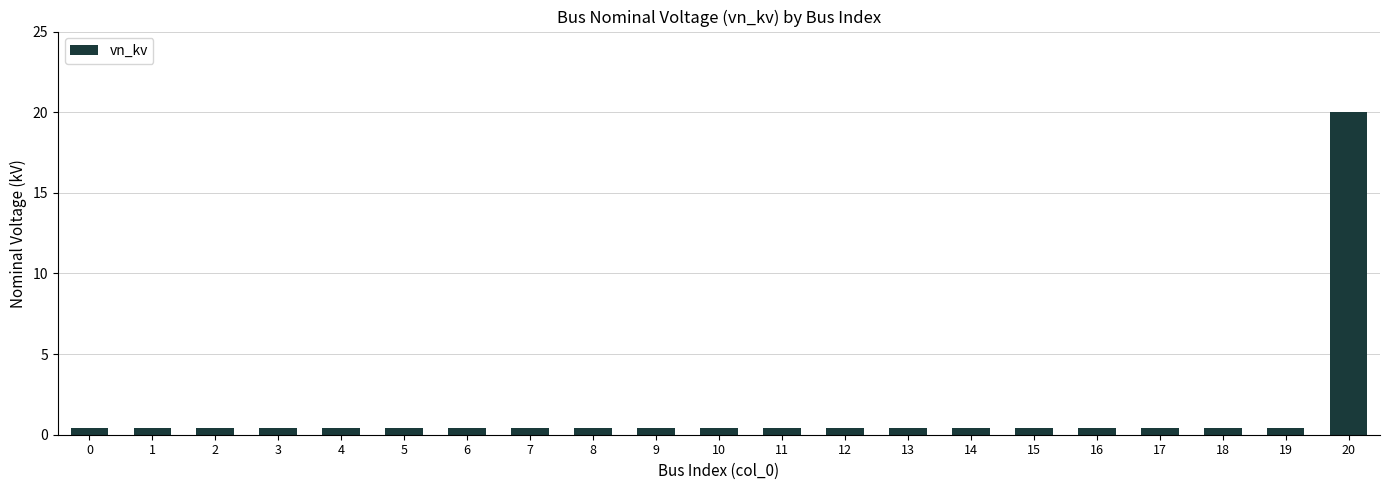

What is the maximum value shown in the chart?

20.0